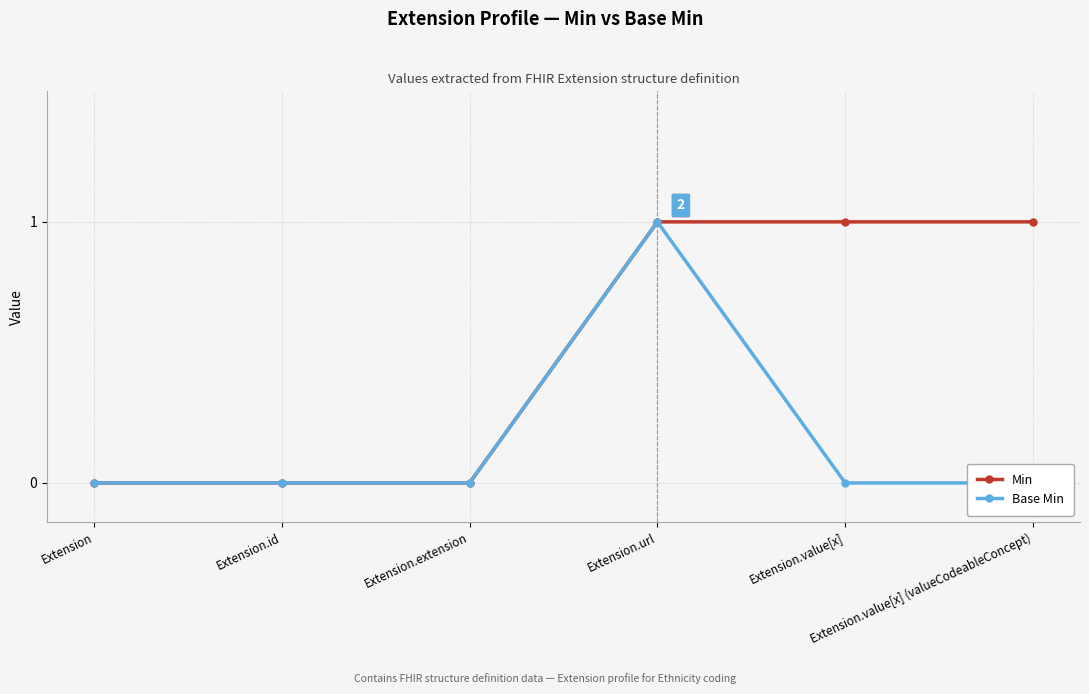

True or false: Min and Base Min intersect in this chart.

False